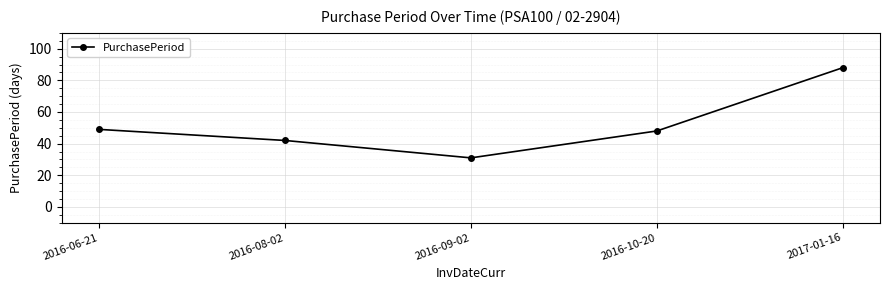

What is the sum of the values at 2016-10-20 and 2016-09-02?

79